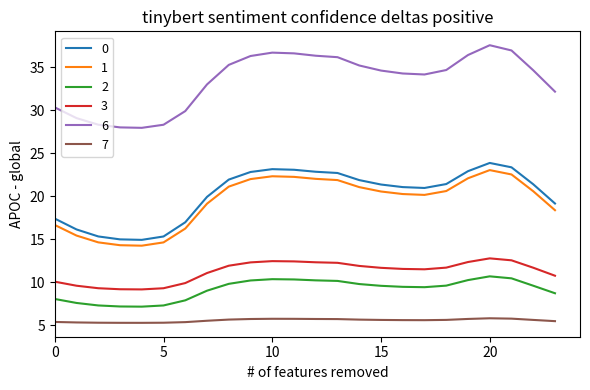

Which series has the widest spread of values?

6